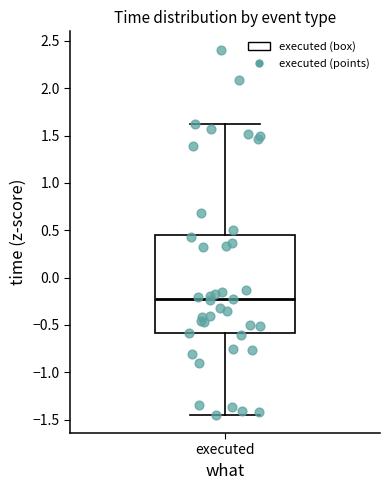

Read this box plot against the y-axis: the position of the median line, the range covered by the box, and the ends of both whiskers. The values are not printed on the chart, so give them approximately, as read against the axis.

median -0.25, box -0.60 to 0.45, whiskers -1.45 to 1.65